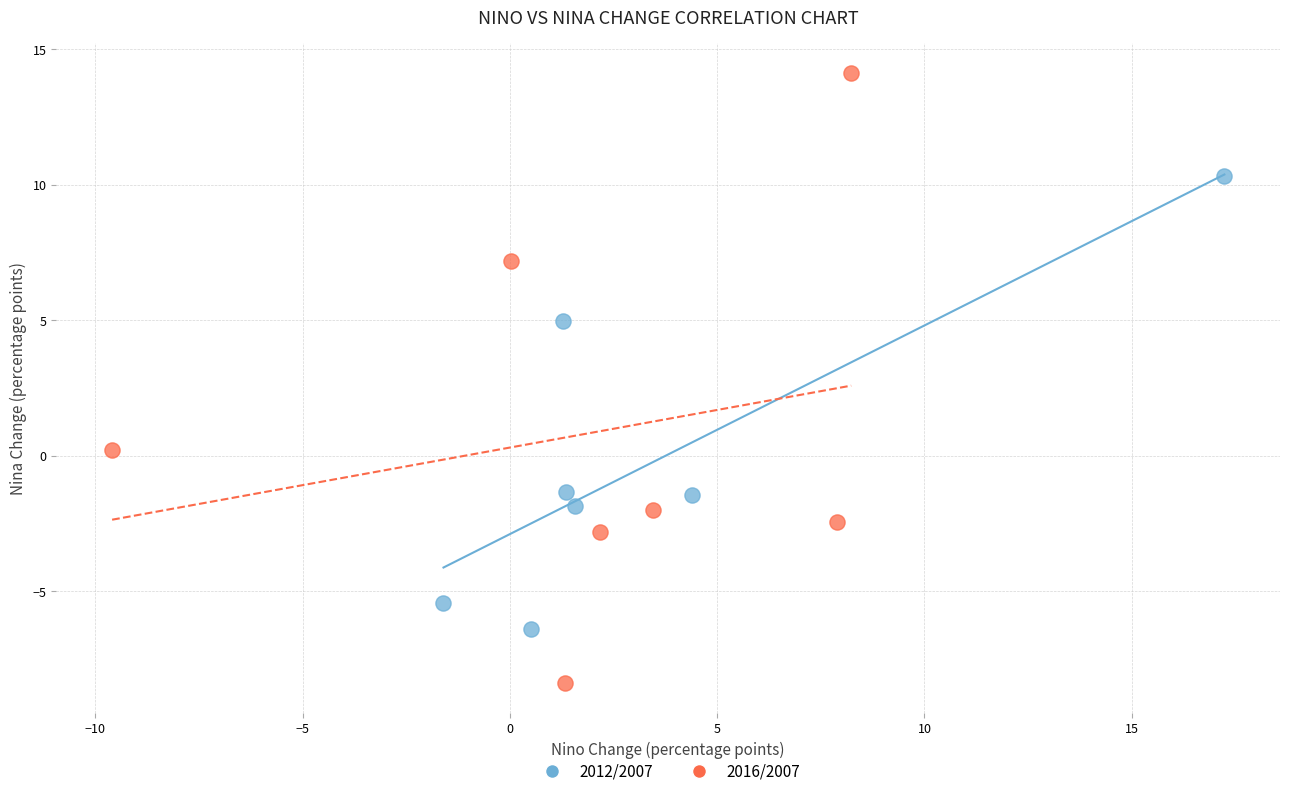

Which series has the largest Y range (max minus min)?

2016/2007